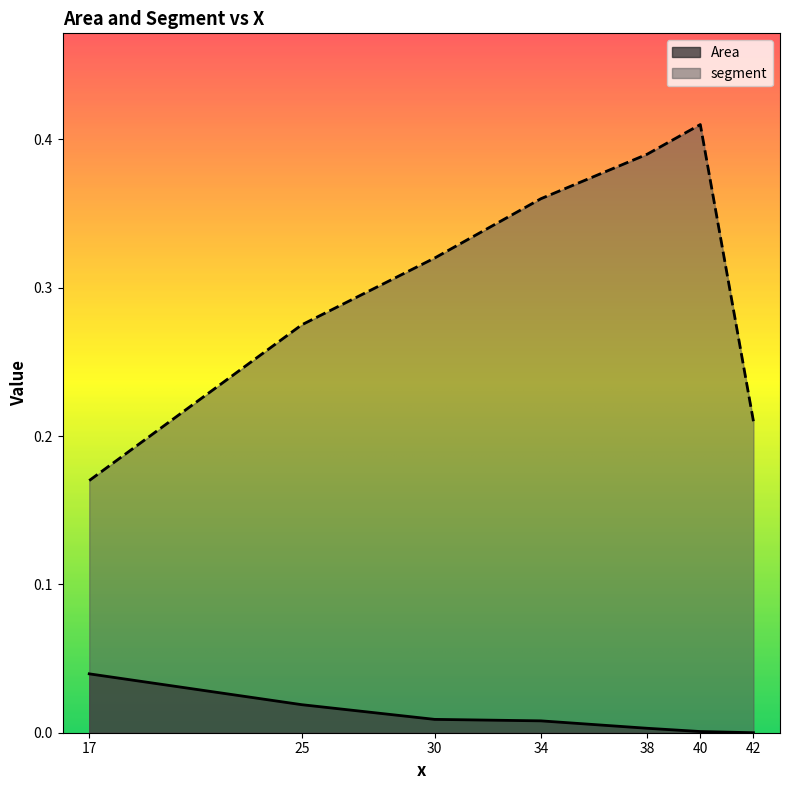

At which category is the sum across all series the highest?

40